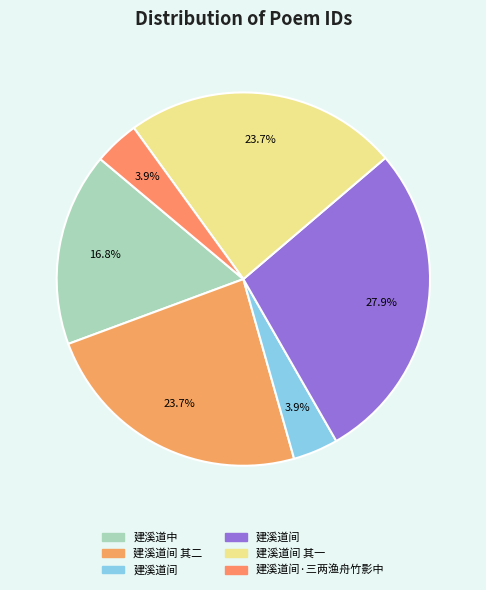

Rank the categories by value from highest to lowest.

建溪道间, 建溪道间 其二, 建溪道间 其一, 建溪道中, 建溪道间·三两渔舟竹影中, 建溪道间